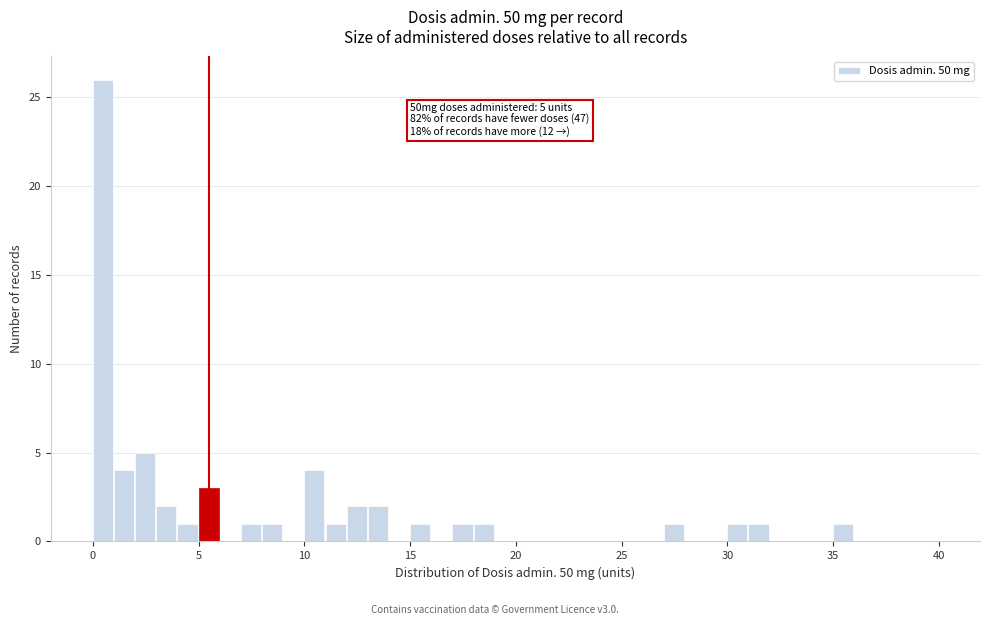

Read against the x-axis, roughly where is the centre of the tallest bar?

0.5